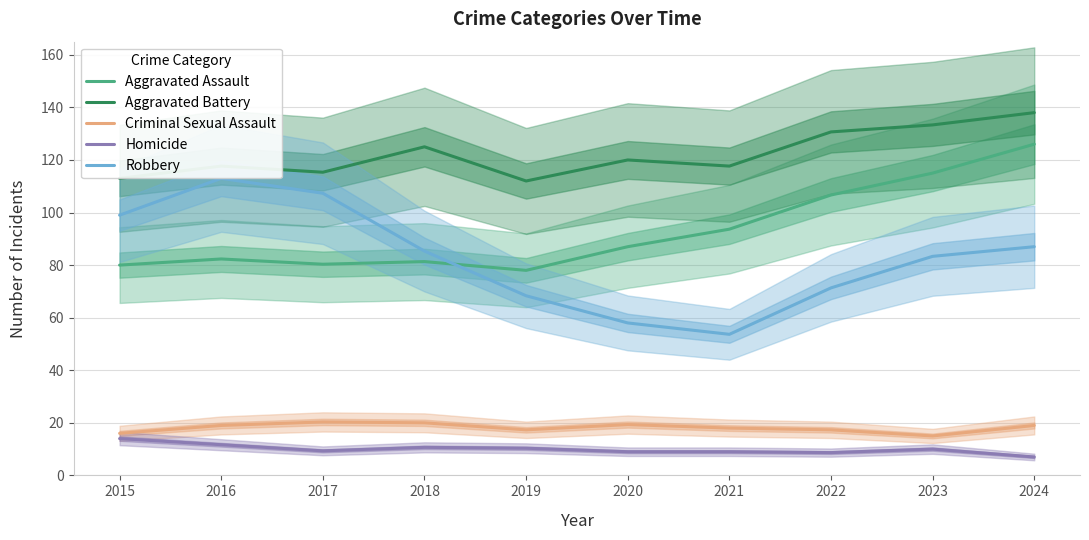

What are all the series names shown in the legend?

Aggravated Assault, Aggravated Battery, Criminal Sexual Assault, Homicide, Robbery